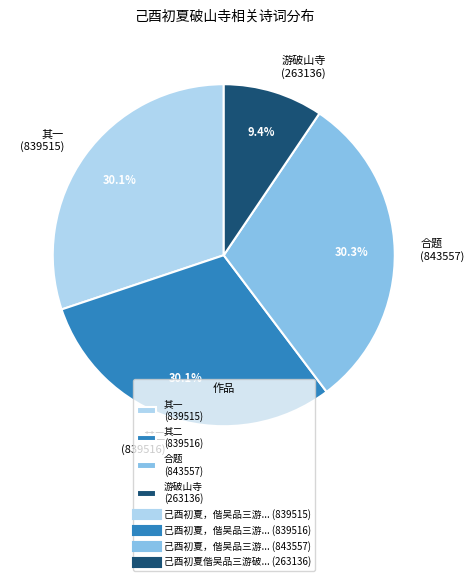

Is there a majority slice in this chart?

No